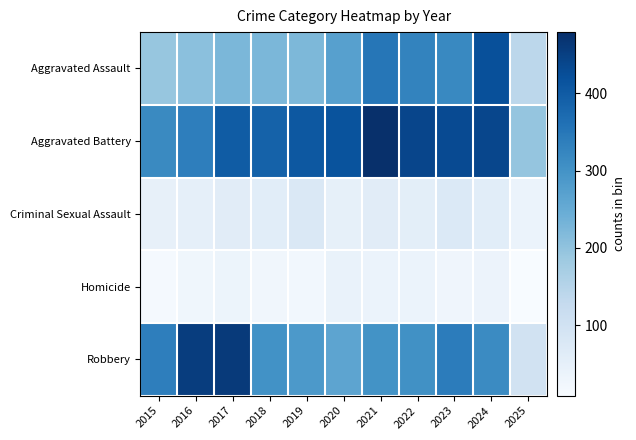

At which category does the chart reach its peak across all series?

2021